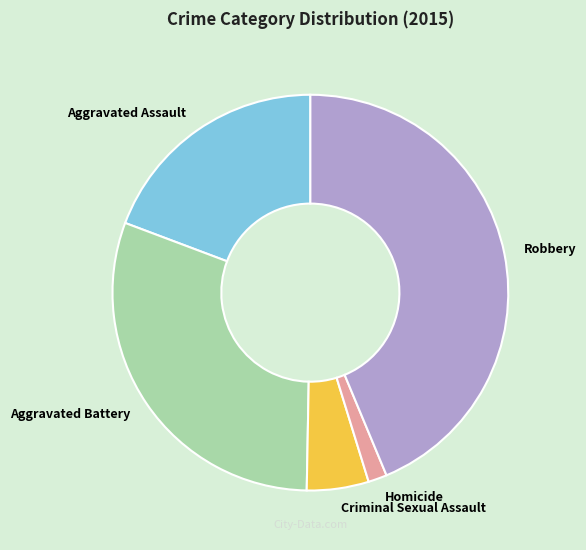

What is the ratio of the value at Homicide to the value at Aggravated Battery?

0.1